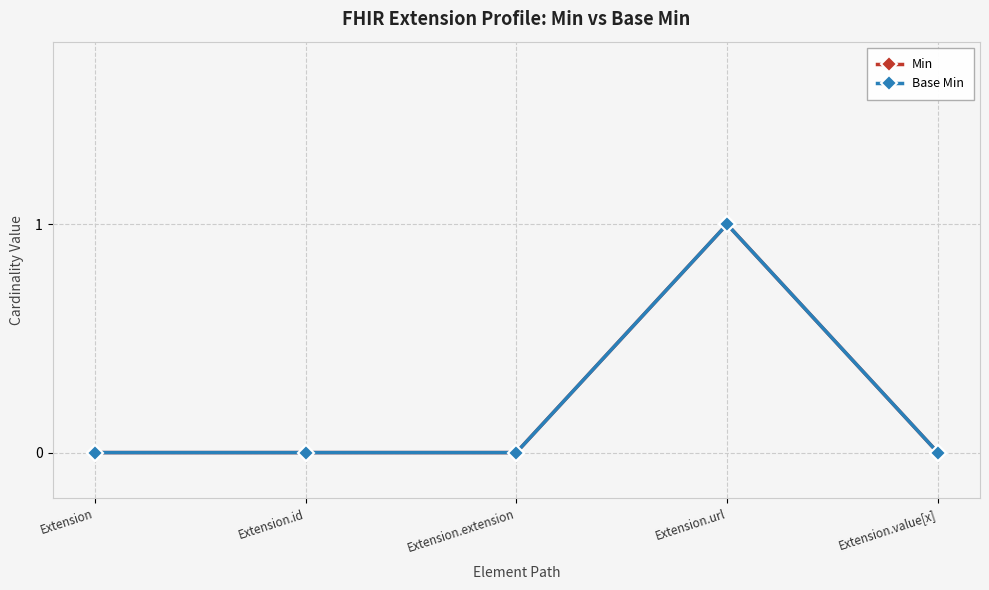

Reading right to left, what are all the values shown in this chart?

Min: Extension.value[x]=0	Extension.url=1	Extension.extension=0	Extension.id=0	Extension=0
Base Min: Extension.value[x]=0	Extension.url=1	Extension.extension=0	Extension.id=0	Extension=0